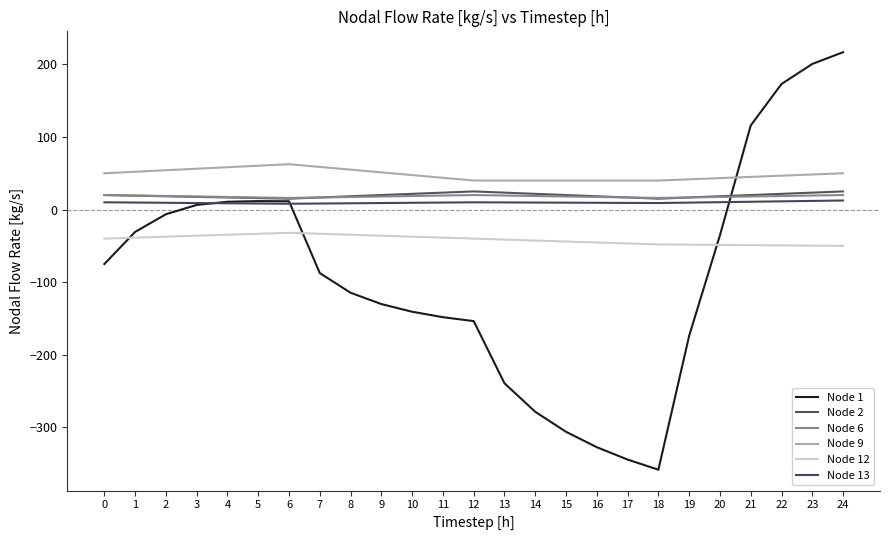

What is the smallest value displayed?

-358.3